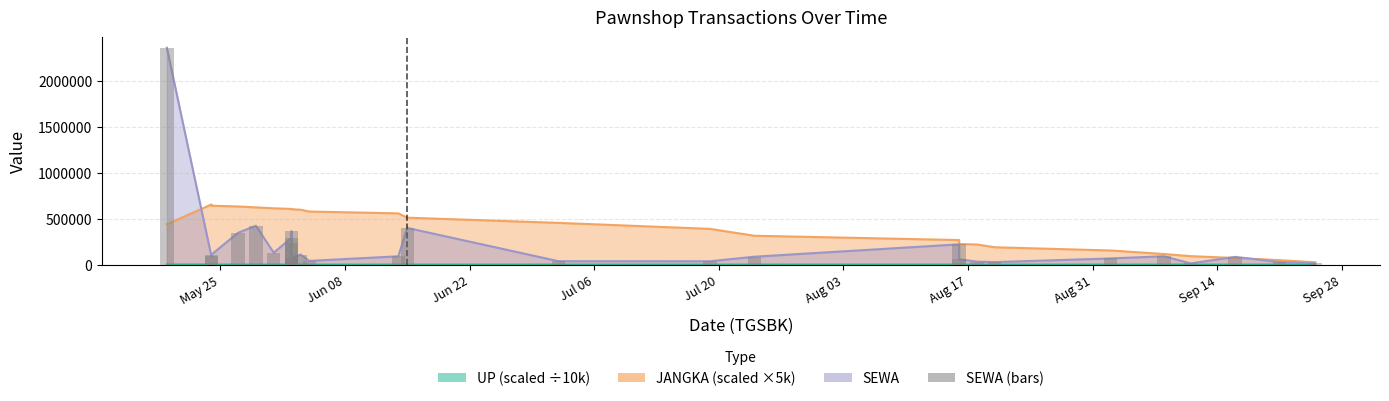

Count the number of categories in the chart.

27